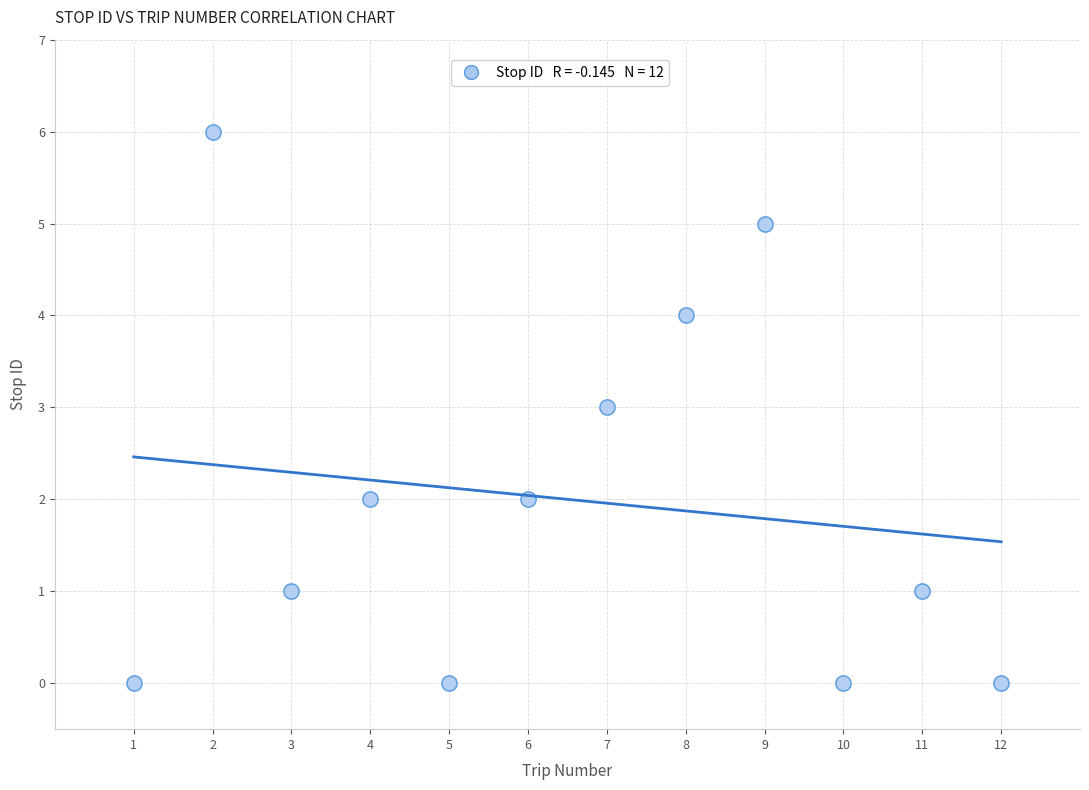

What is the average X value?

6